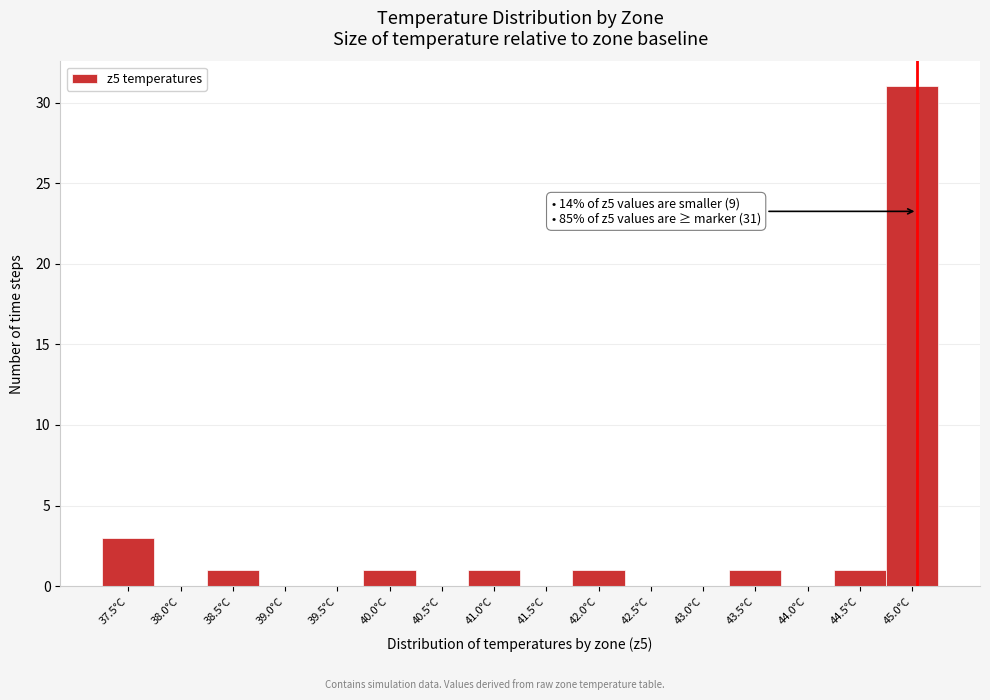

Reading right to left, extract all data points from this chart.

45.0°C=31	44.5°C=1	44.0°C=0	43.5°C=1	43.0°C=0	42.5°C=0	42.0°C=1	41.5°C=0	41.0°C=1	40.5°C=0	40.0°C=1	39.5°C=0	39.0°C=0	38.5°C=1	38.0°C=0	37.5°C=3